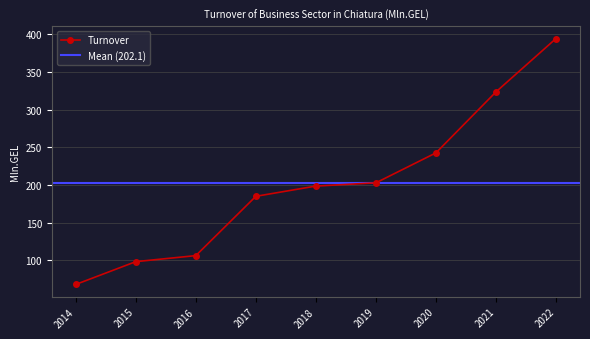

How many distinct data groups are displayed?

1